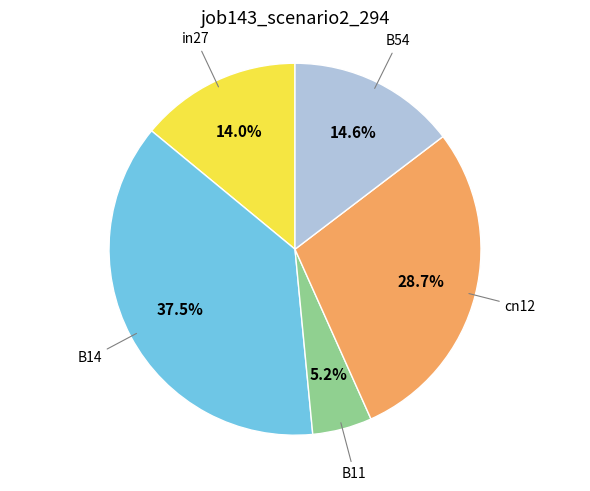

Is there a majority slice in this chart?

No